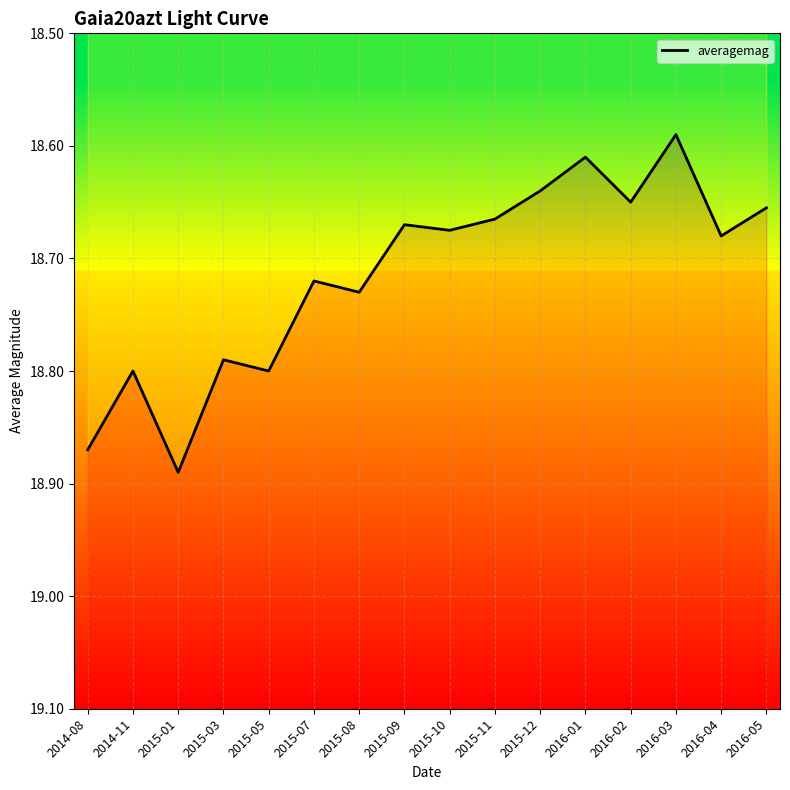

What position from the left is 2016-01?

12